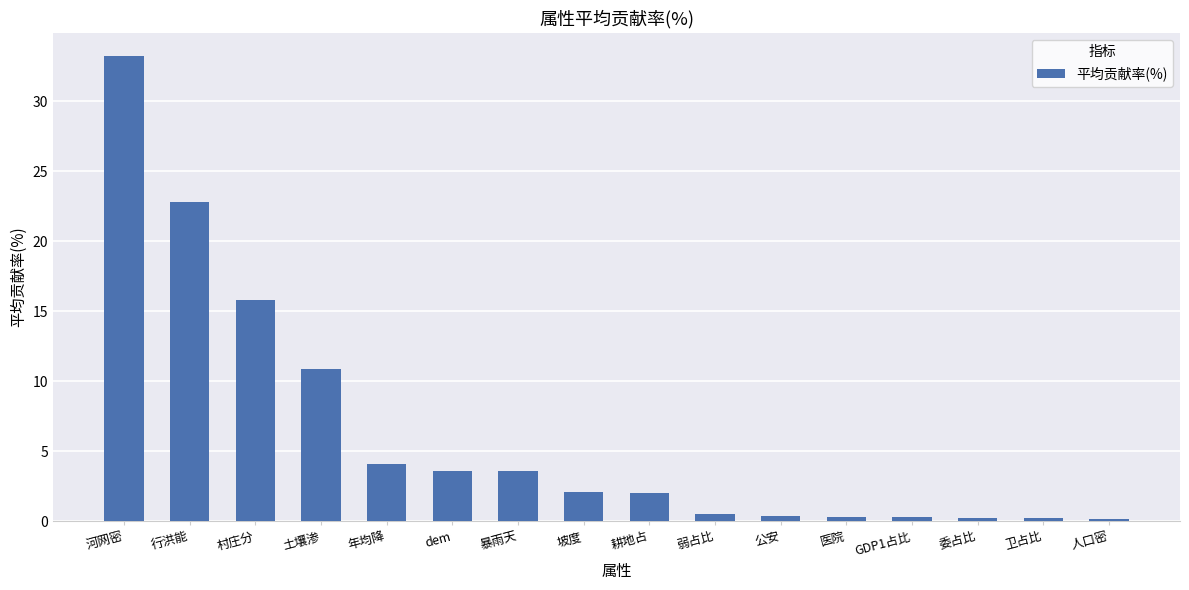

True or false: the data shows 3.6 at dem.

True